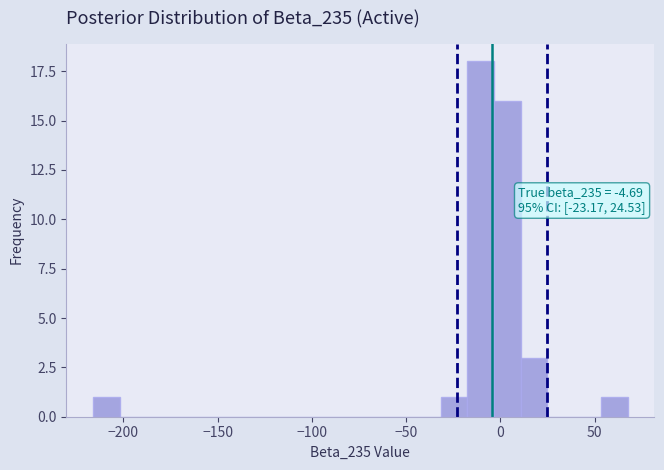

Around what value on the x-axis is the tallest bar? Give the approximate position of its centre, as read against the axis.

-10